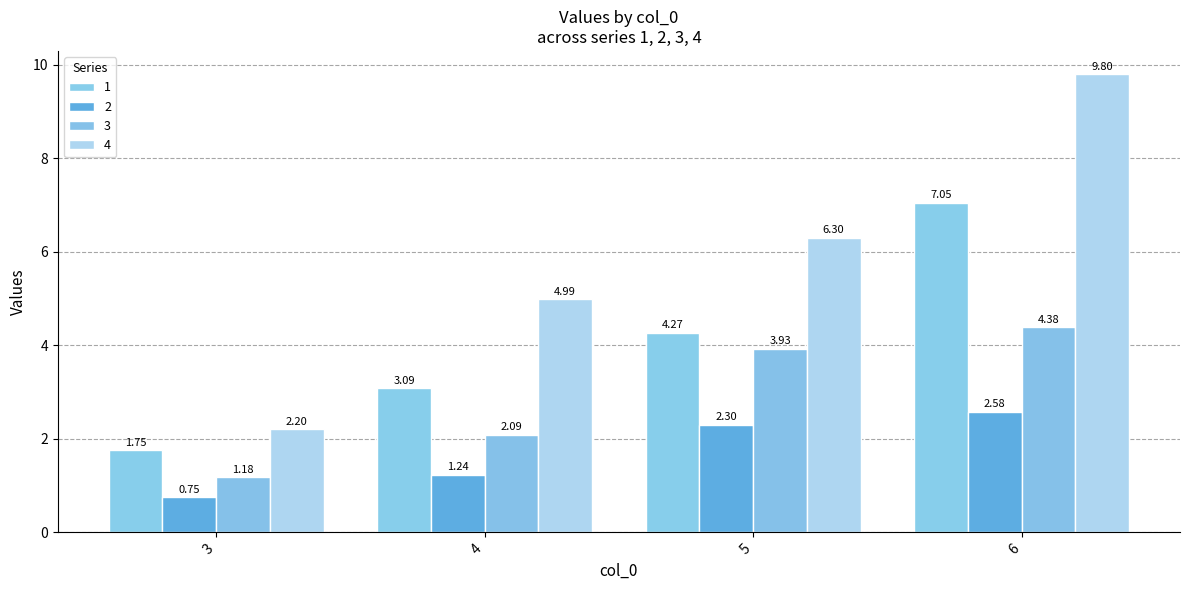

What is the average value of the 3 series?

2.9